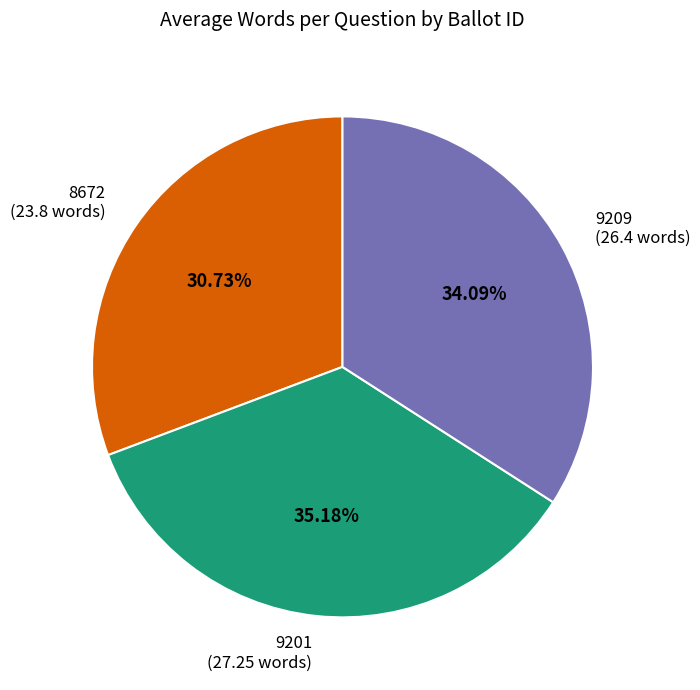

Which slice is the smallest?

8672 (23.8 words)